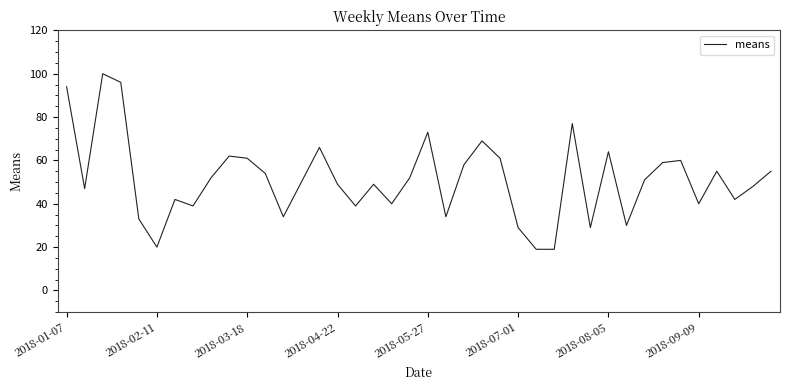

What is the smallest value displayed?

19